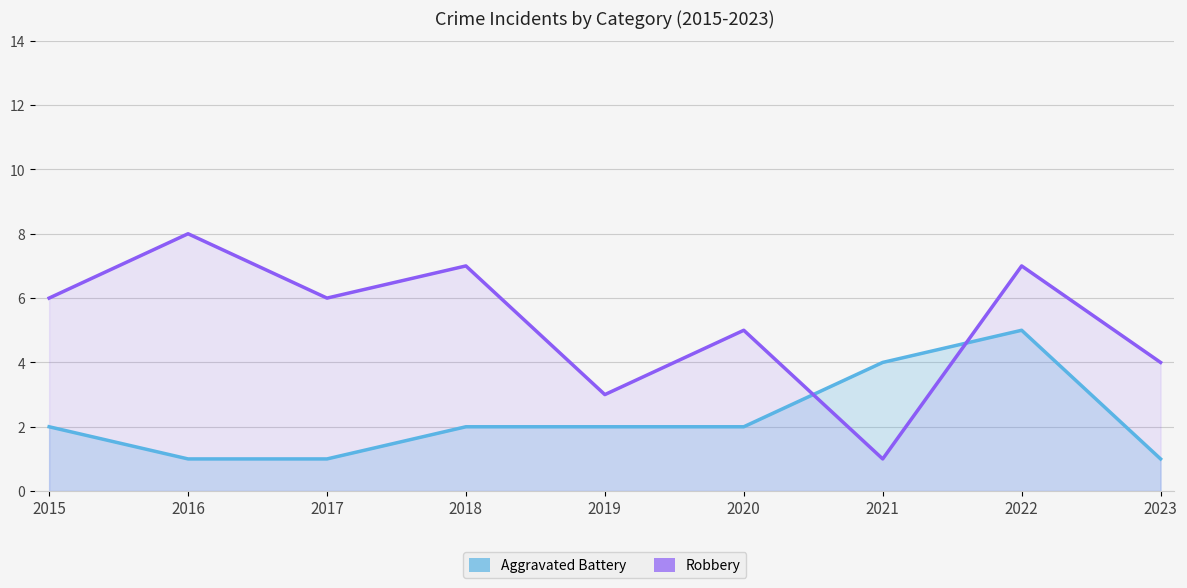

At which category is the sum across all series the highest?

2022